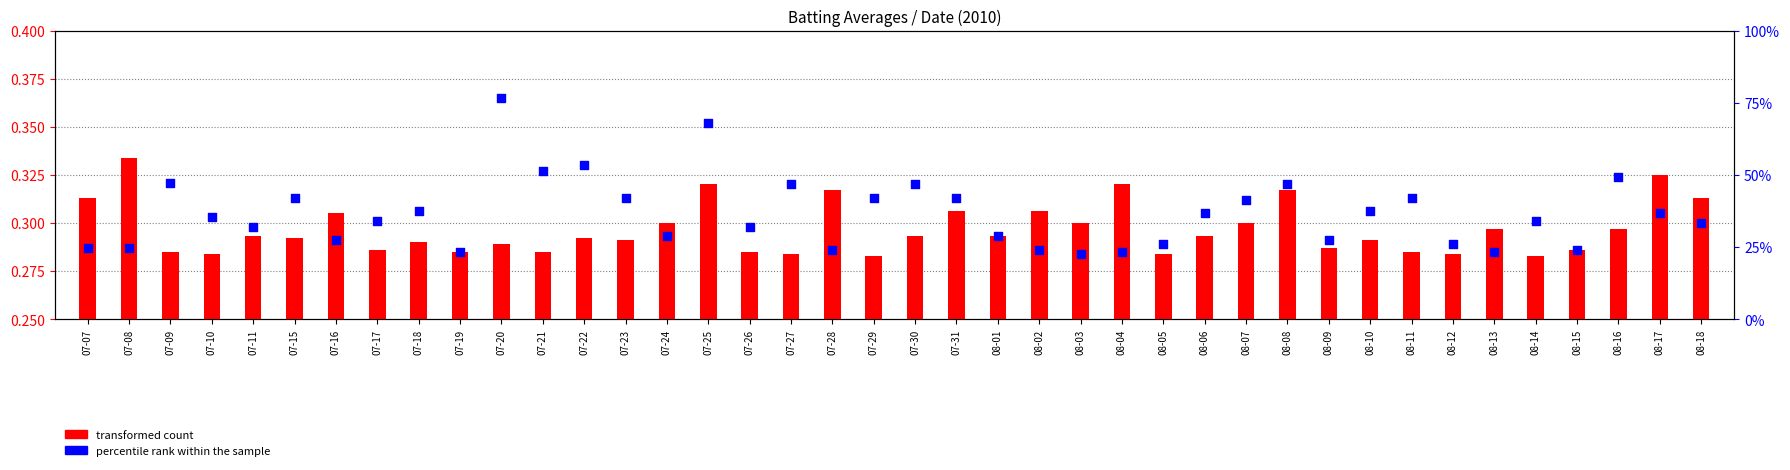

Is the value of transformed count at 07-09 greater than the value of percentile rank within the sample at 07-23?

No